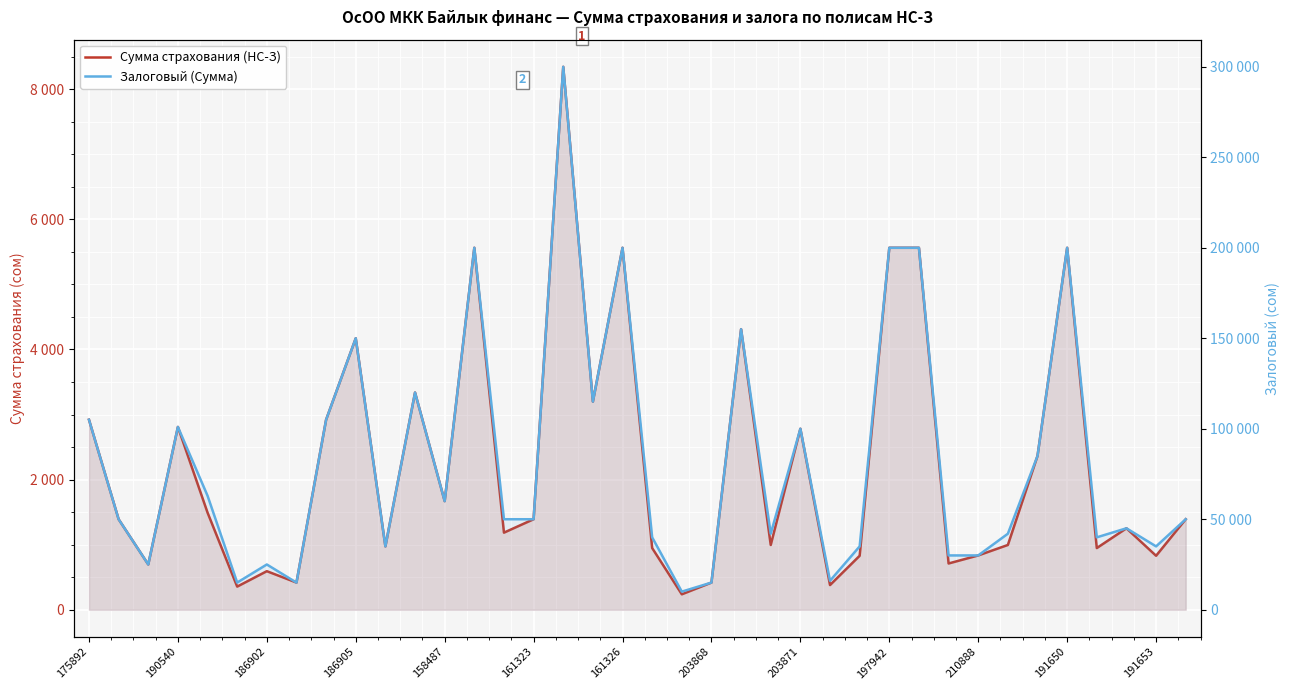

Is it true that Залоговый (Сумма) equals 85000.0 at 32?

True